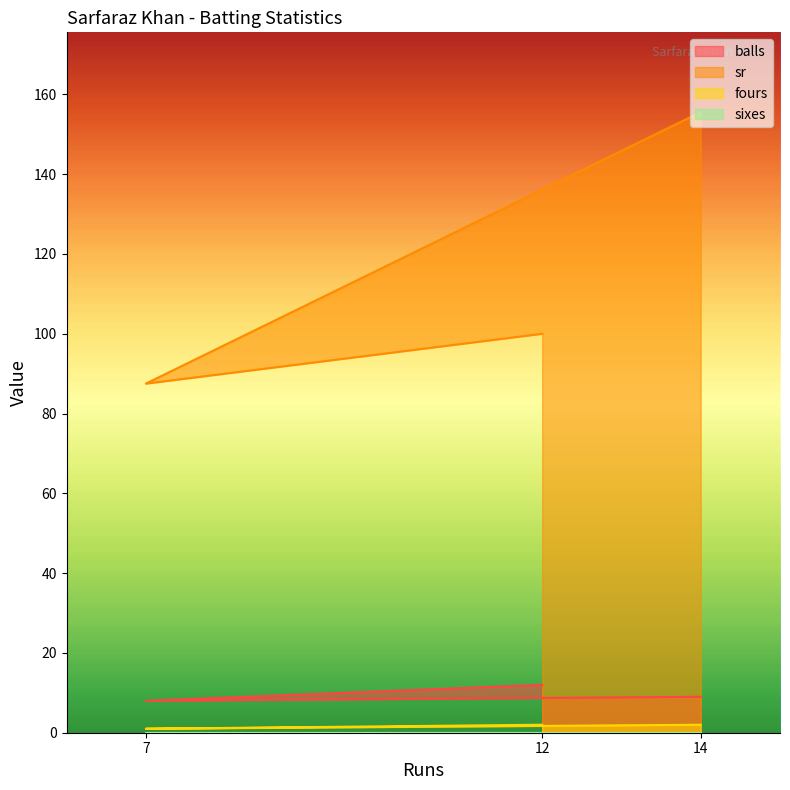

What is the difference between the highest and lowest values at 7?

87.5